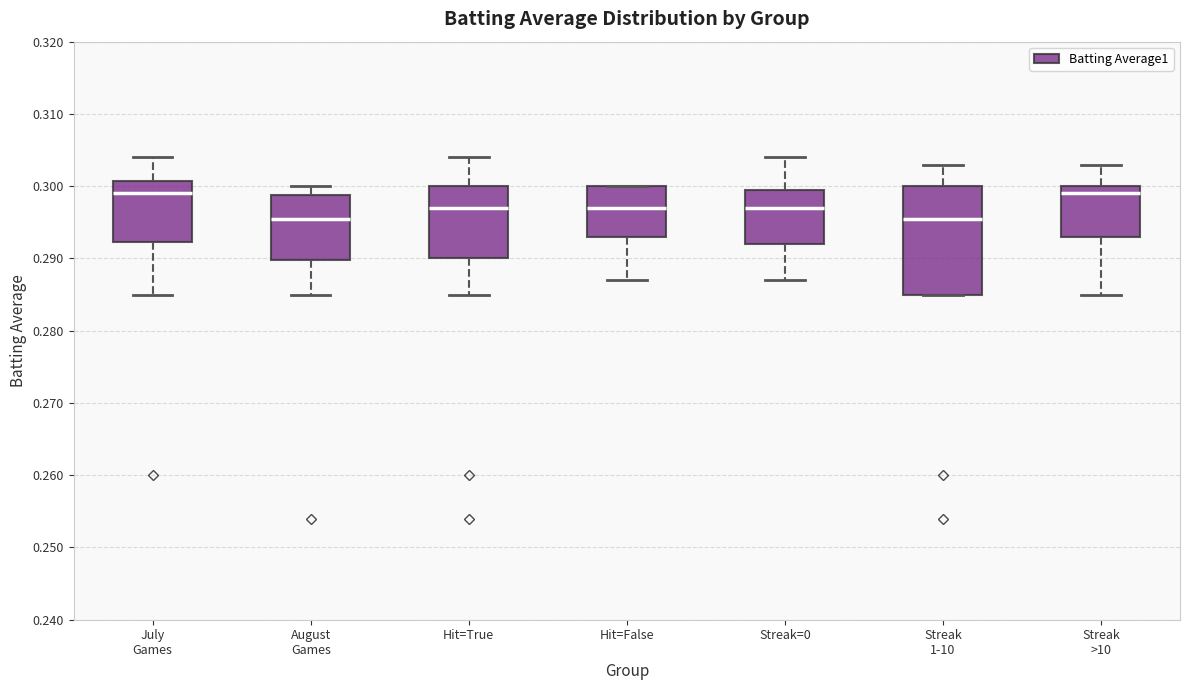

Where does the median line of the box for Streak=0 sit on the y-axis? The values are not printed on the chart, so give them approximately, as read against the axis.

0.297